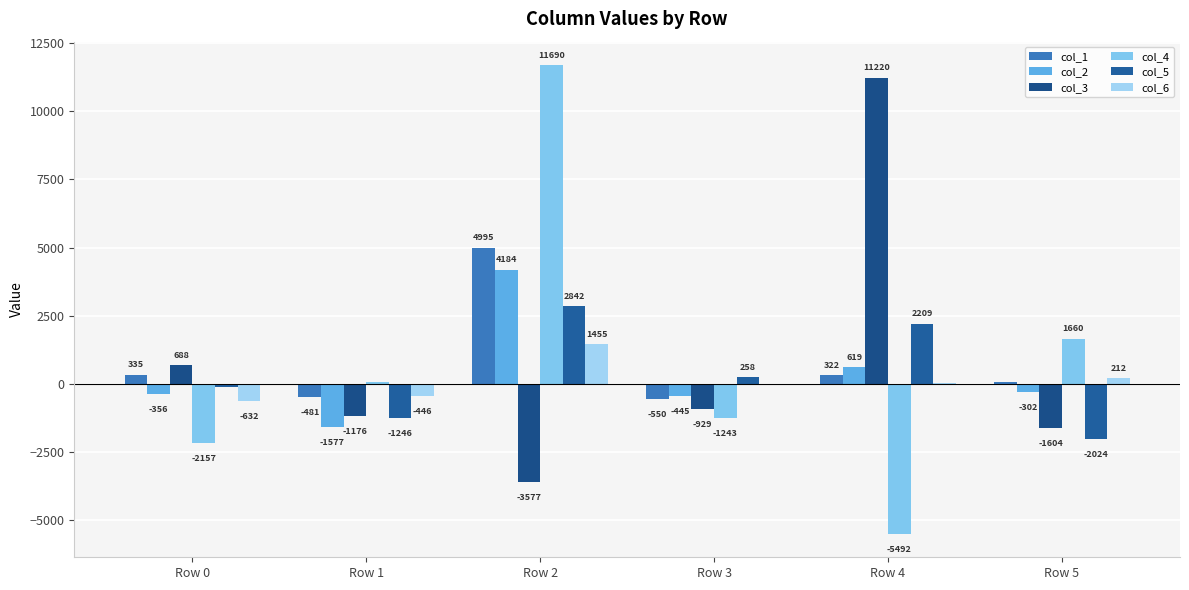

At which label does col_6 first exceed 33?

Row 2